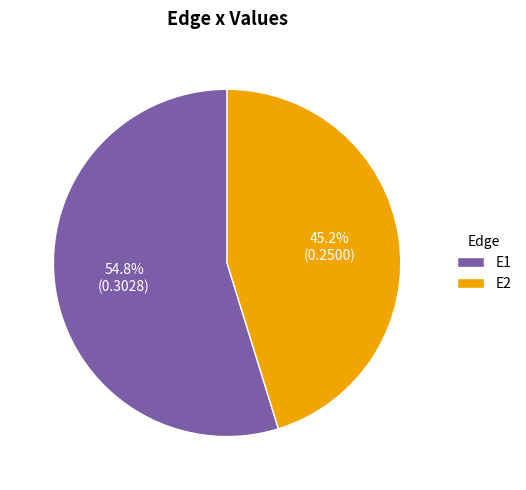

How much of the chart is everything except E2?

54.8%